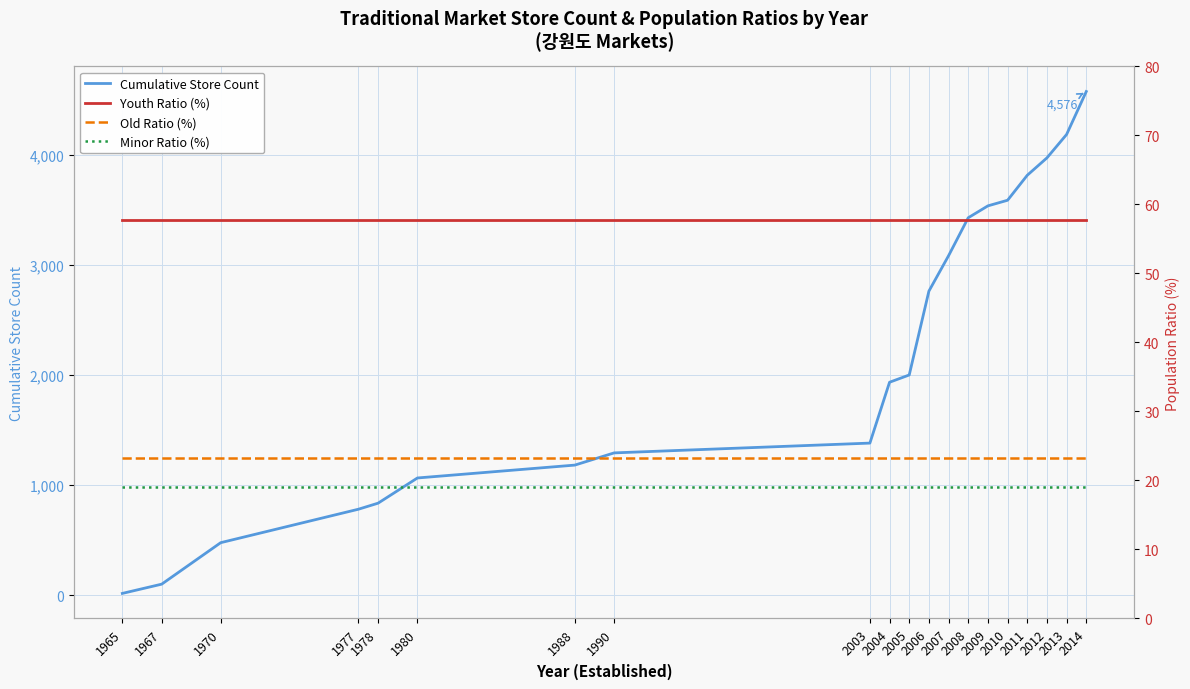

Is it true that Minor Ratio (%) equals 5.8 at 1970?

False